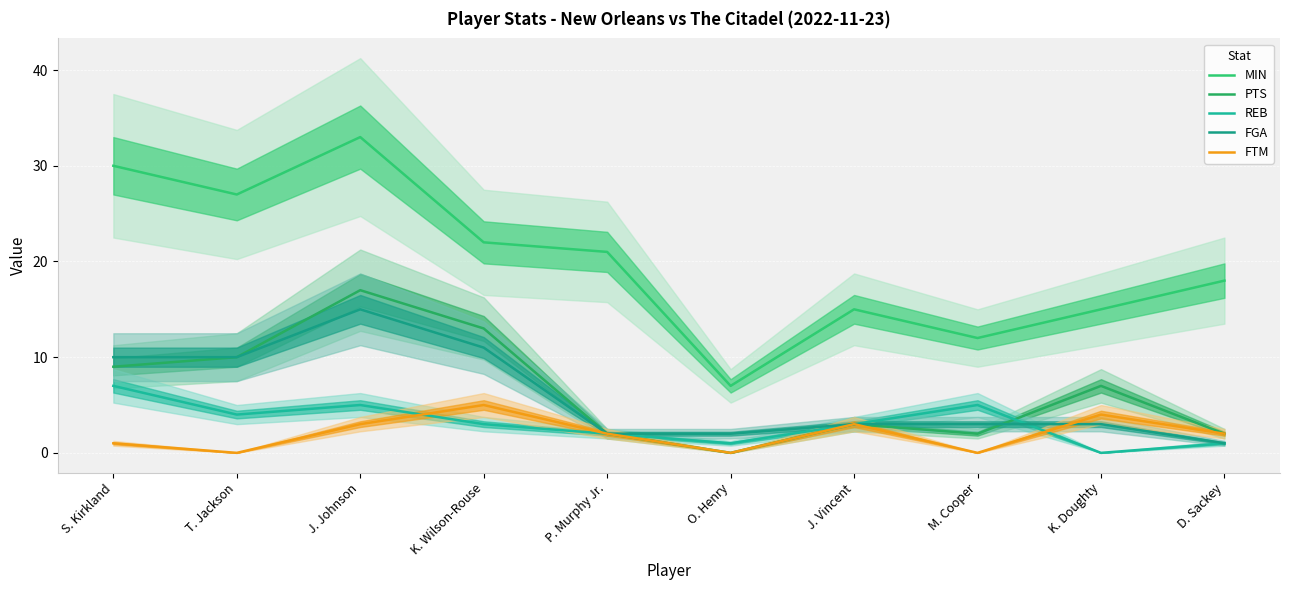

What is the highest value of the MIN series?

33